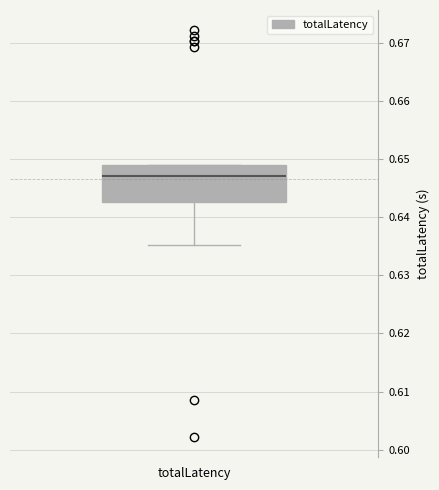

Transcribe this box plot: give where the median line is, the range the box spans, and where the two whiskers end, as read against the y-axis. The values are not printed on the chart, so give them approximately, as read against the axis.

median 0.647, box 0.643 to 0.649, whiskers 0.635 to 0.649